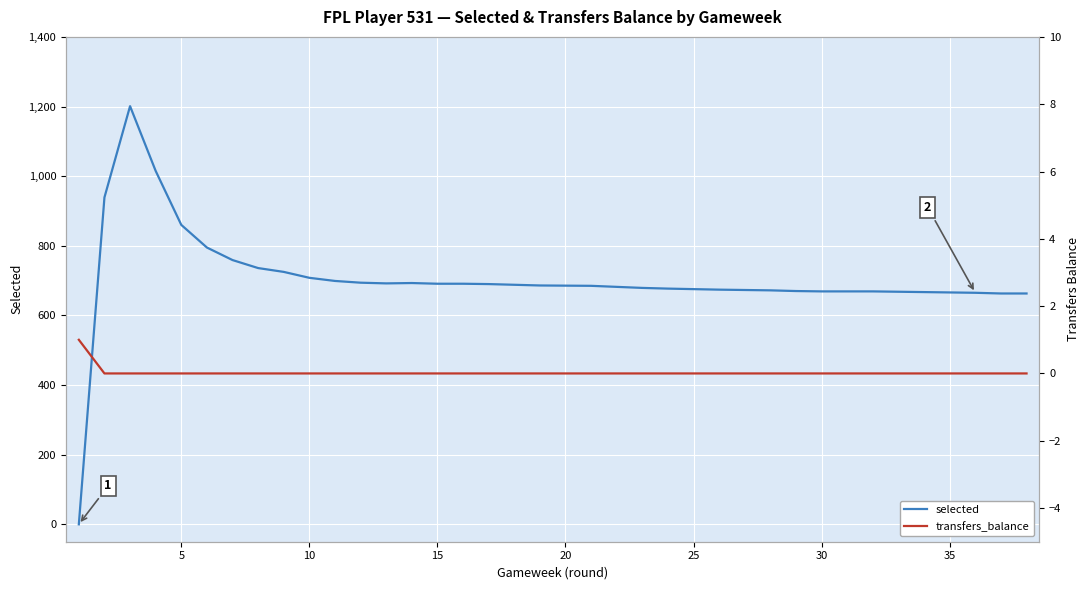

The value of transfers_balance at 13 is -1. True or false?

False